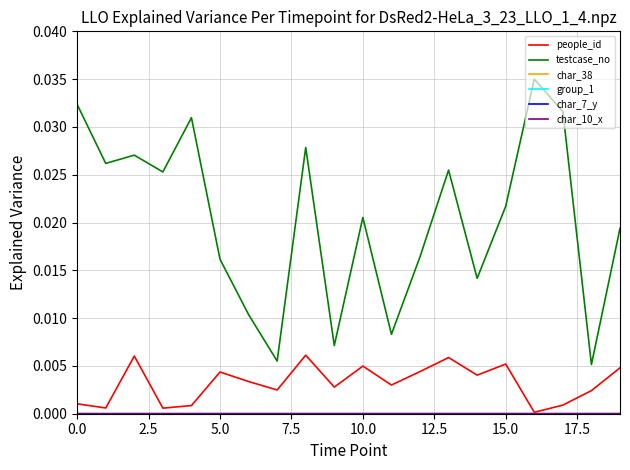

Which series has the largest range (max minus min)?

testcase_no